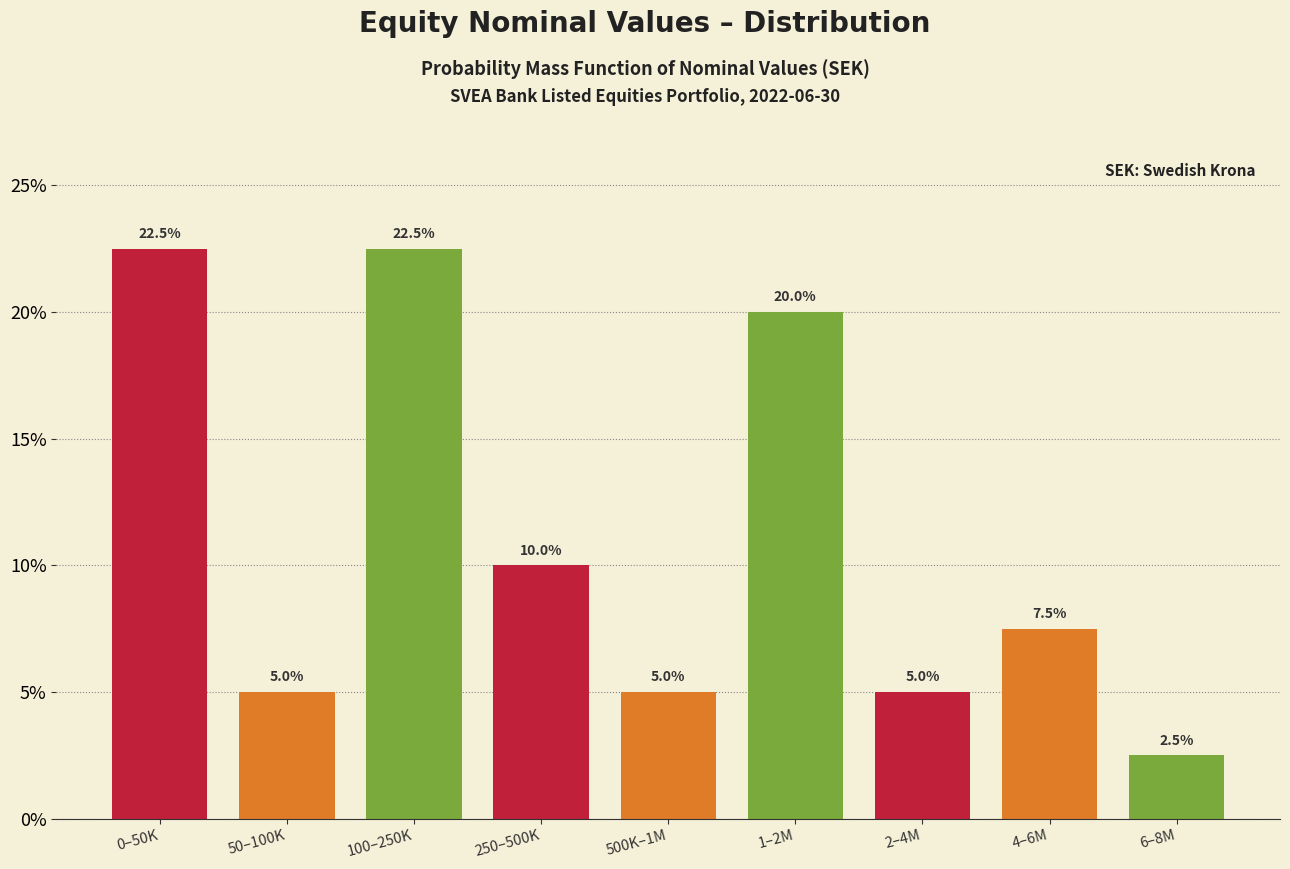

Reading right to left, transcribe all the data shown in this chart.

6–8M=2.5	4–6M=7.5	2–4M=5.0	1–2M=20.0	500K–1M=5.0	250–500K=10.0	100–250K=22.5	50–100K=5.0	0–50K=22.5